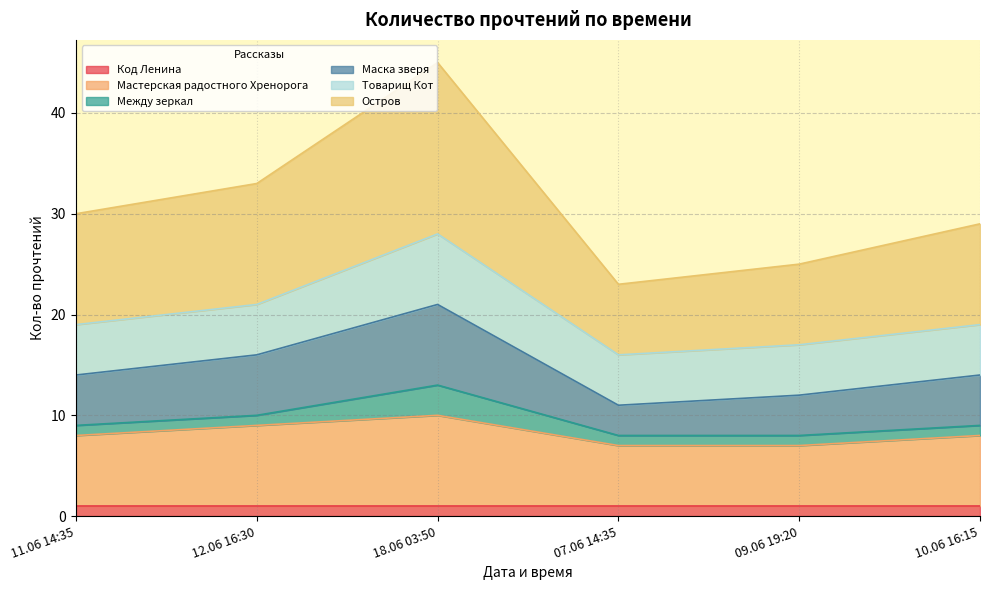

At which category is the sum across all series the highest?

18.06 03:50